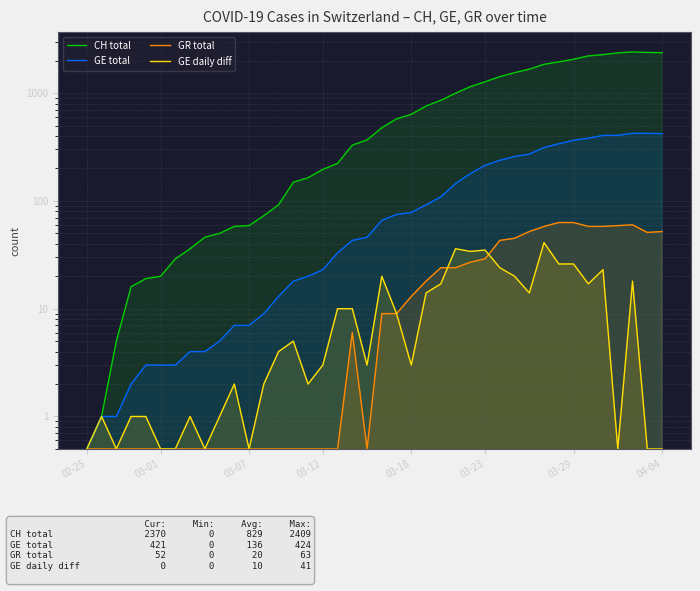

True or false: GE total and GR total cross at least once.

False